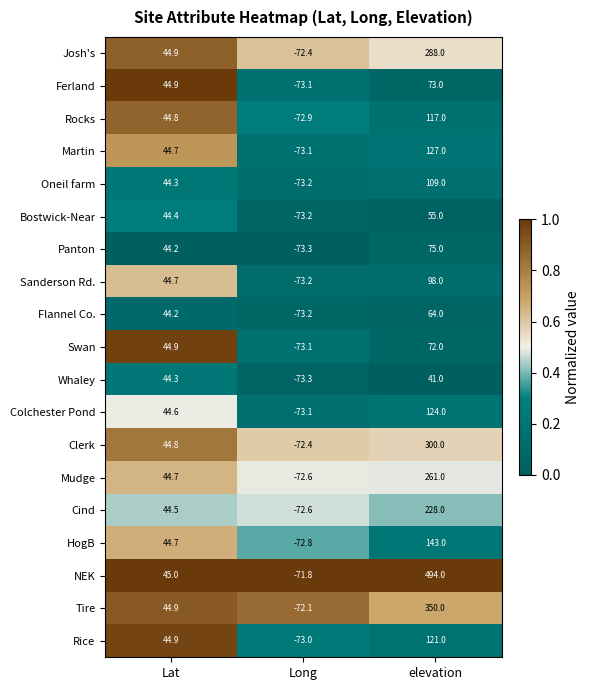

Which series changed the most between Lat and elevation?

NEK